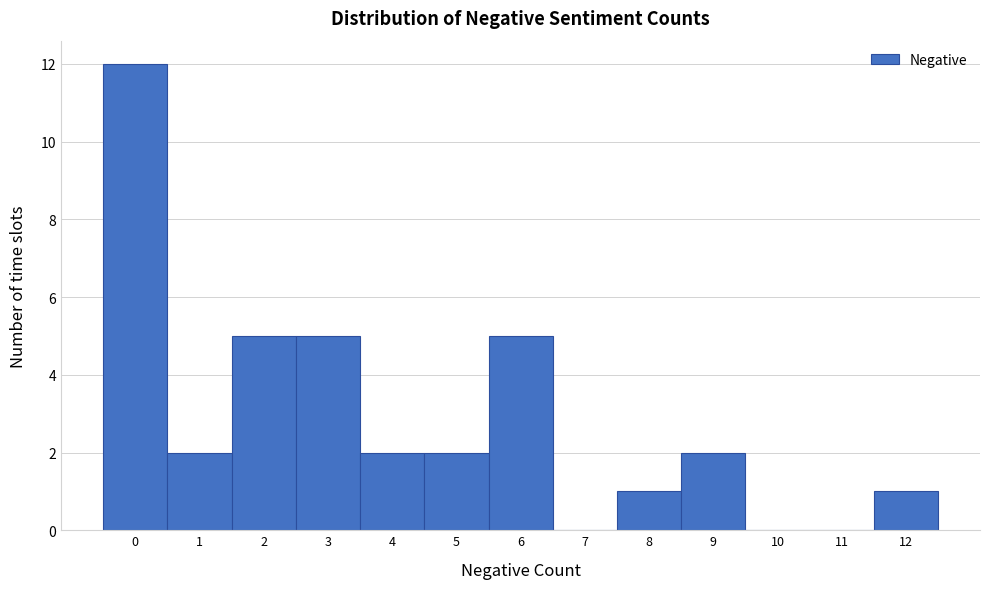

Reading left to right, what are all the values shown in this chart?

0=12	1=2	2=5	3=5	4=2	5=2	6=5	7=0	8=1	9=2	10=0	11=0	12=1